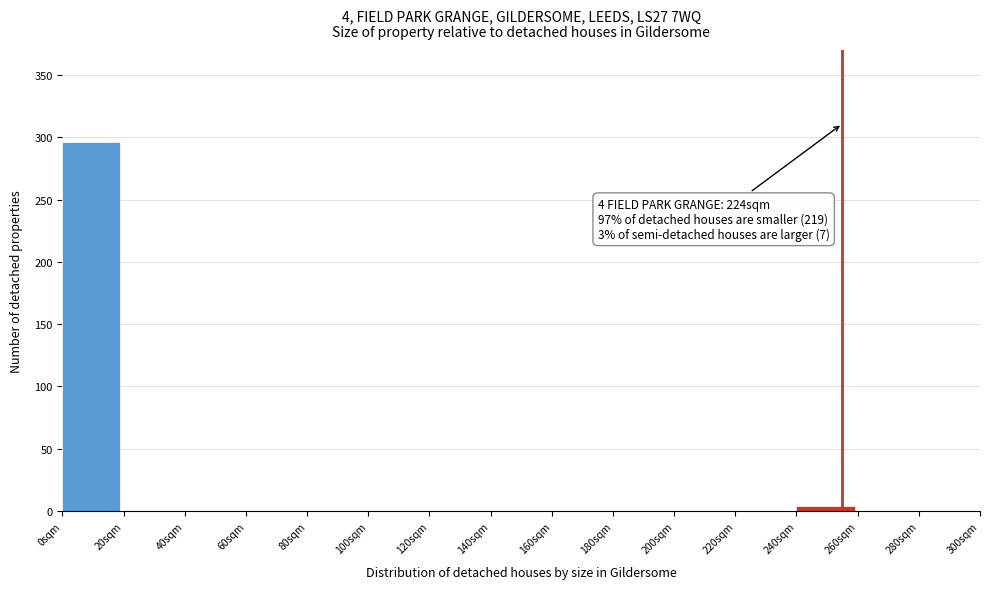

Over which range of the x-axis is the bar tallest?

0 to 20